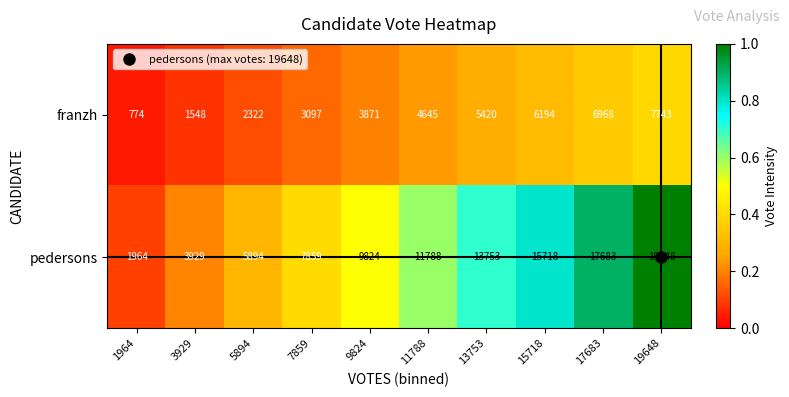

Which series changed the most between 5894 and 7859?

pedersons